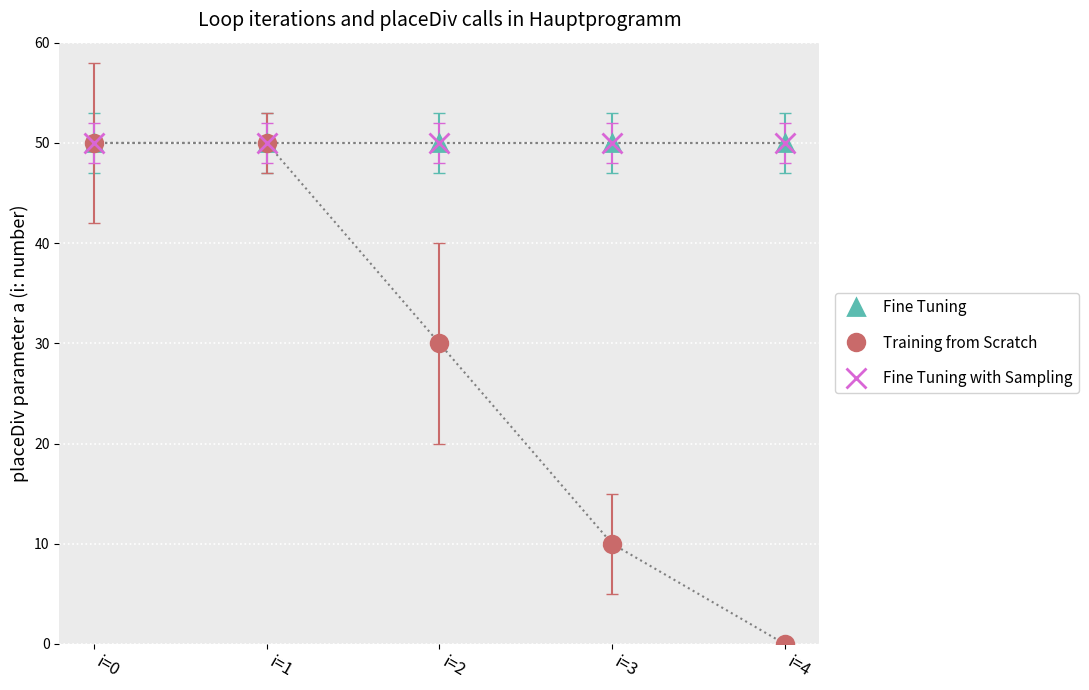

Which series changed the most between i=1 and i=2?

Training from Scratch